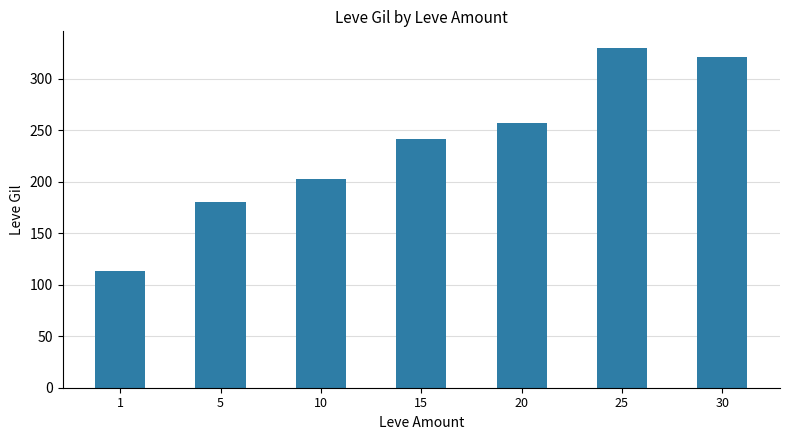

Approximately how many times larger is the value at 10 compared to 15?

0.8